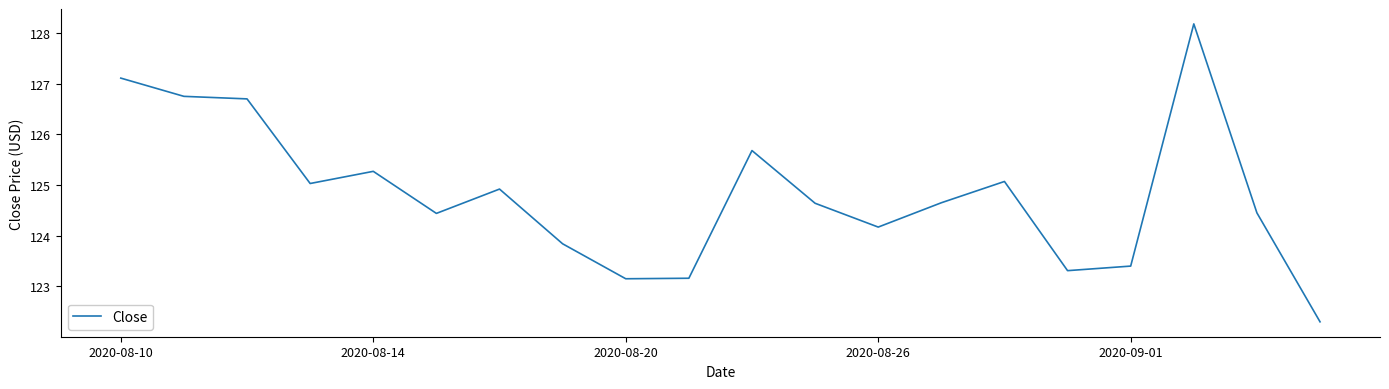

What is the minimum value shown in the chart?

122.3